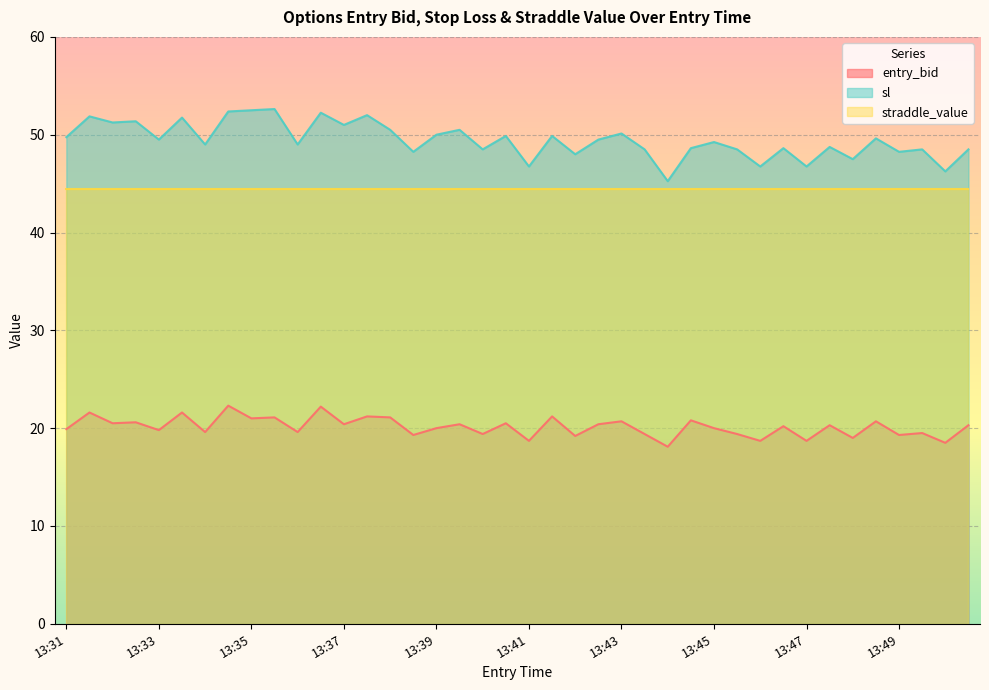

Between 13:36 and 13:39, which is larger?

13:36